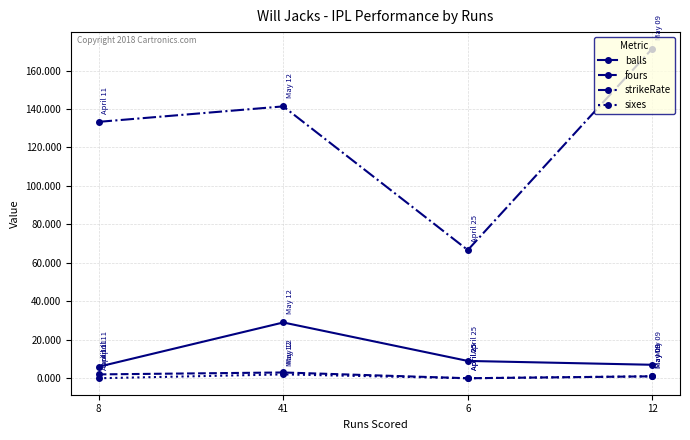

Is the value of fours at 8 greater than the value of strikeRate at 6?

No